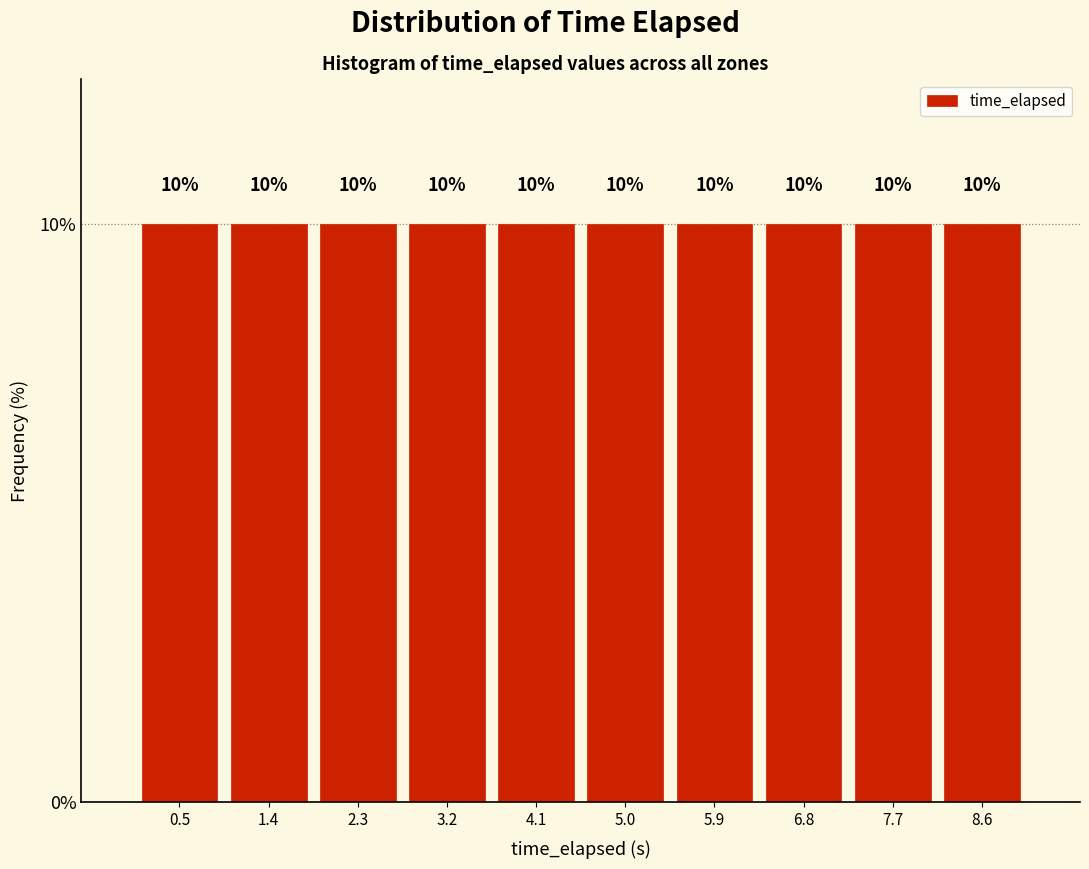

Reading left to right, transcribe this chart: for each bar, give the range it covers on the x-axis and its height. The bar edges are not printed on the chart, so give them approximately, as read against the axis.

0.0 to 0.9: 10
0.9 to 1.8: 10
1.8 to 2.7: 10
2.7 to 3.6: 10
3.6 to 4.5: 10
4.5 to 5.4: 10
5.4 to 6.3: 10
6.3 to 7.2: 10
7.2 to 8.1: 10
8.1 to 9.0: 10